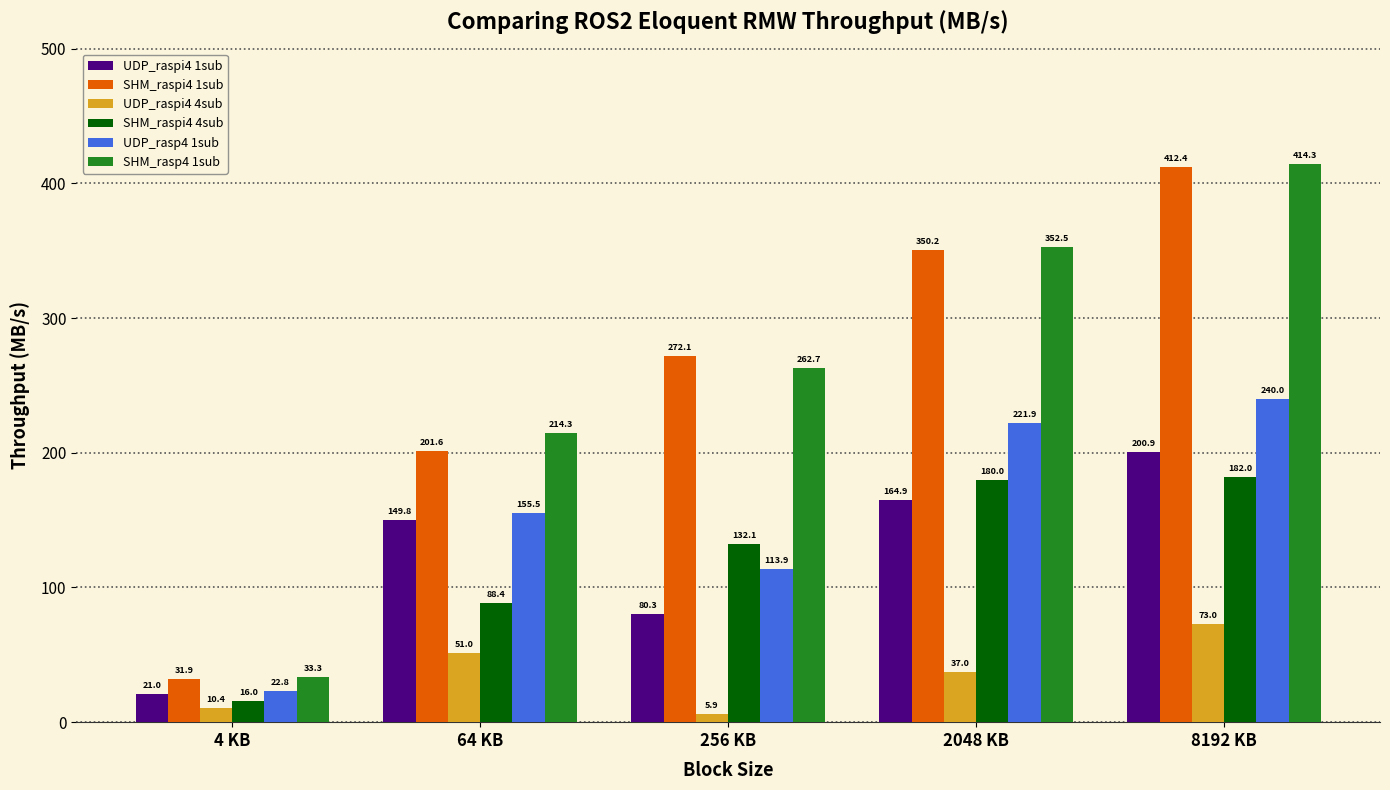

What is the minimum value for UDP_rasp4 1sub?

22.8